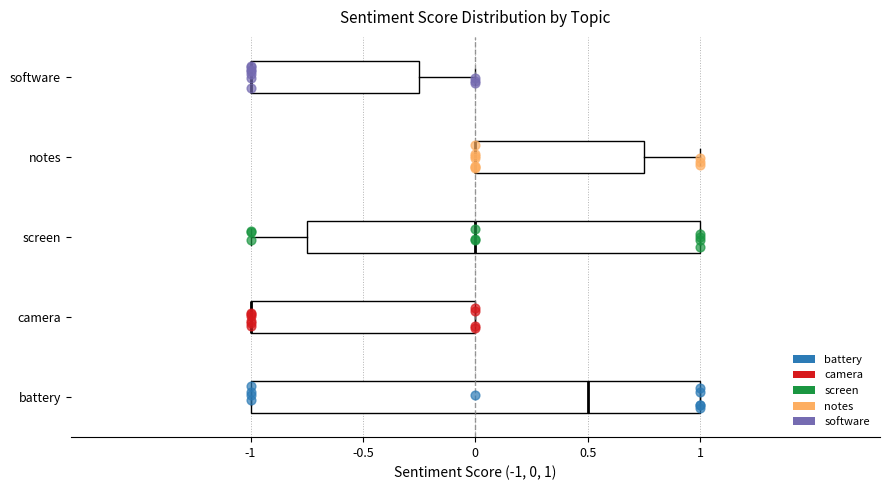

Comparing the boxes themselves (not the whiskers), which one is the widest?

battery